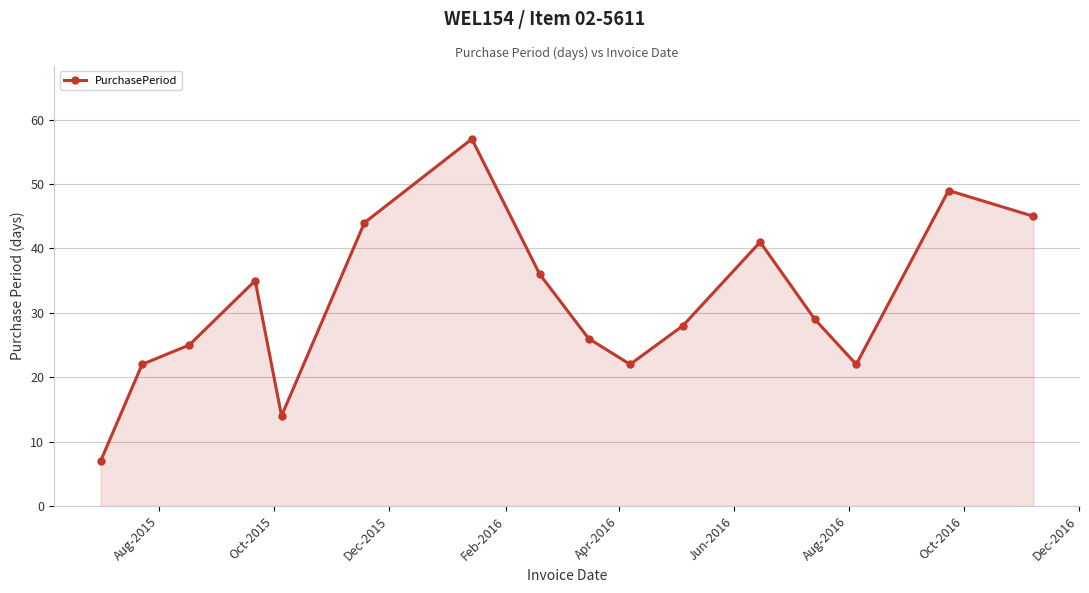

How many lines are shown in the chart?

1